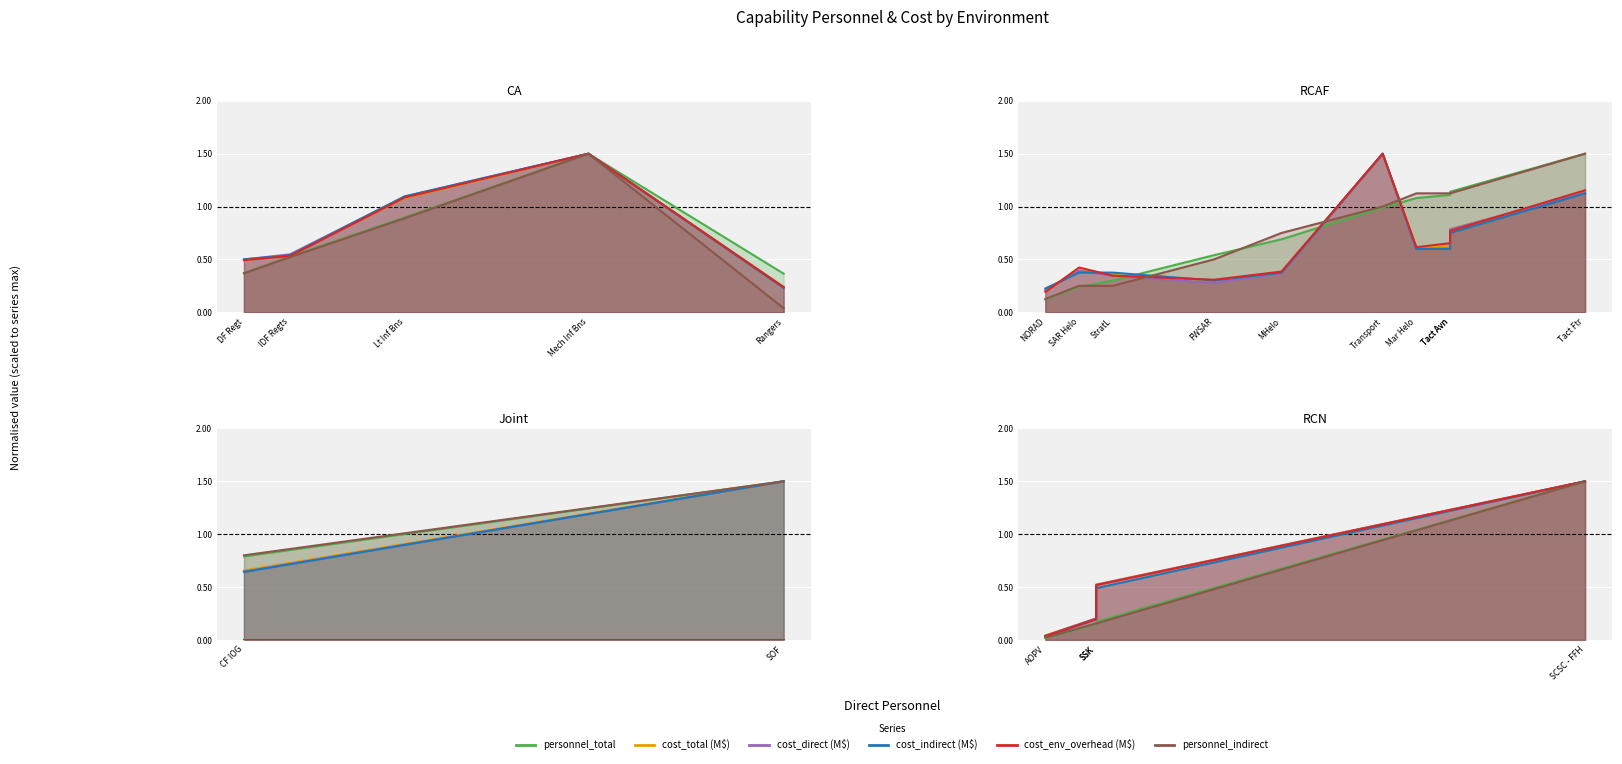

How many series are shown in this chart?

6